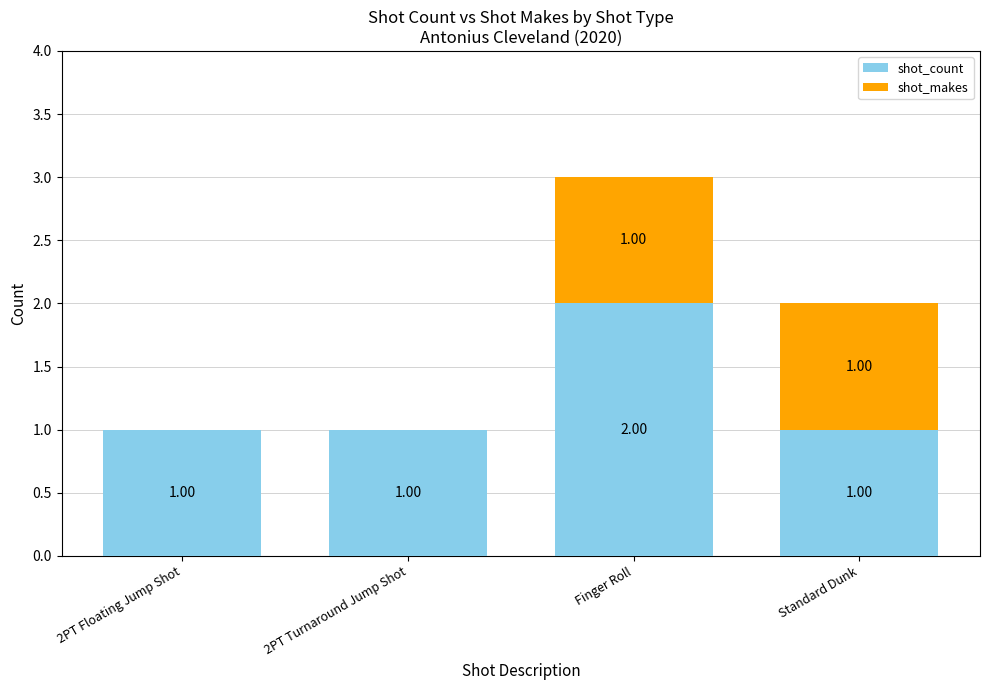

What is the sum of all shot_count values?

5